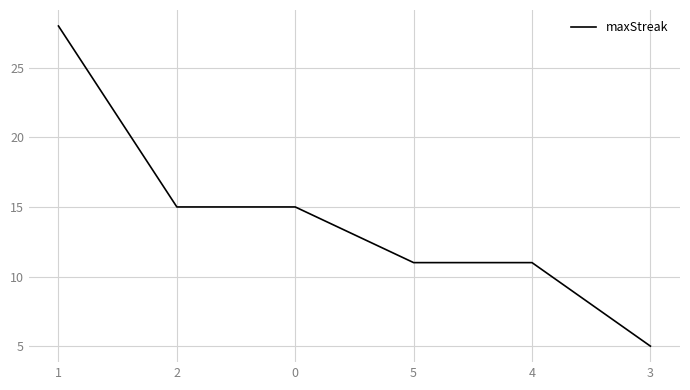

Reading left to right, transcribe all the data shown in this chart.

1=28	2=15	0=15	5=11	4=11	3=5